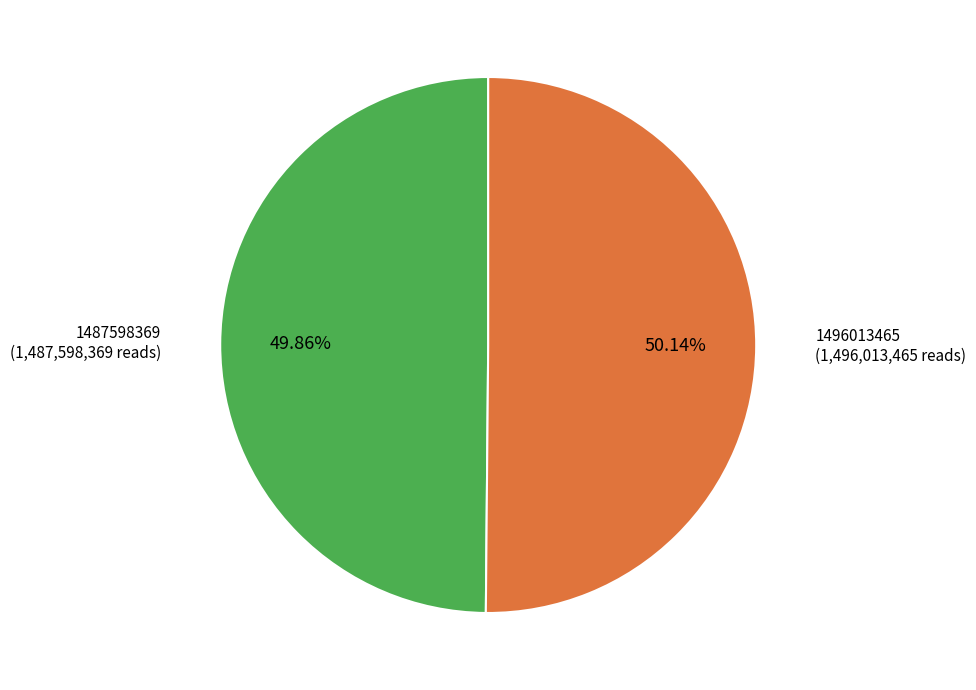

Does any single category account for the majority?

Yes